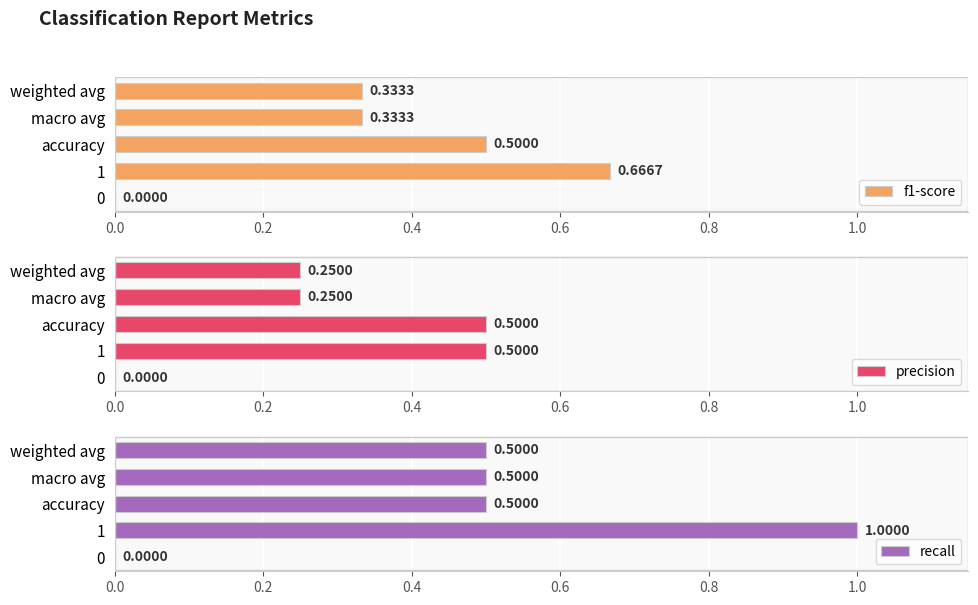

List the series in order of their overall mean, lowest first.

precision, f1-score, recall